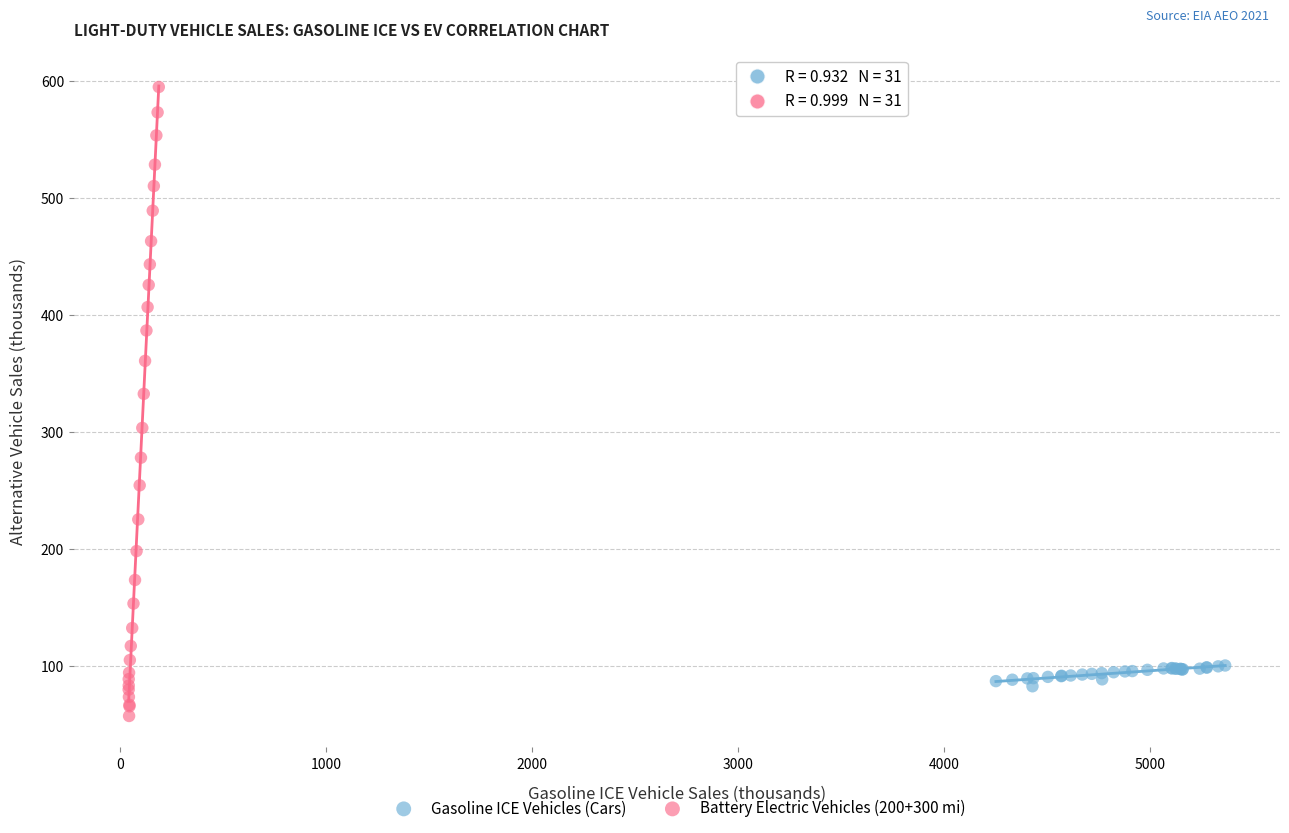

Which series has the largest Y range (max minus min)?

Battery Electric Vehicles (200+300 mi)